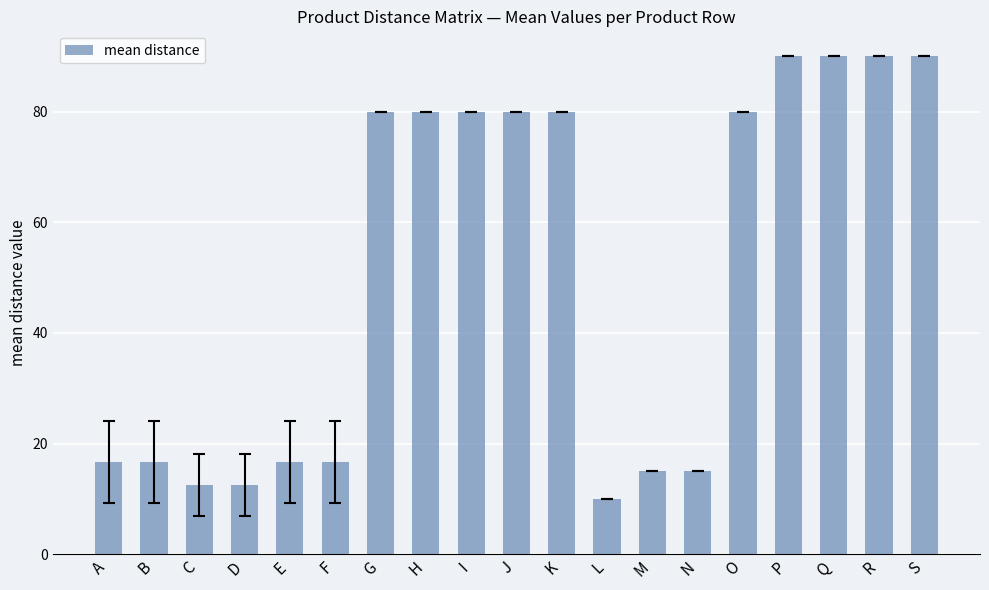

What is the change in value from C to P?

+77.5